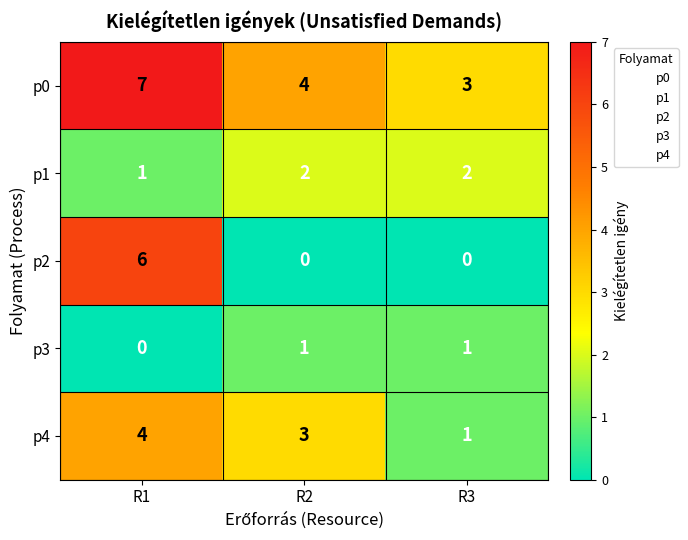

Reading left to right, what are all the values shown in this chart?

p0: R1=7	R2=4	R3=3
p1: R1=1	R2=2	R3=2
p2: R1=6	R2=0	R3=0
p3: R1=0	R2=1	R3=1
p4: R1=4	R2=3	R3=1